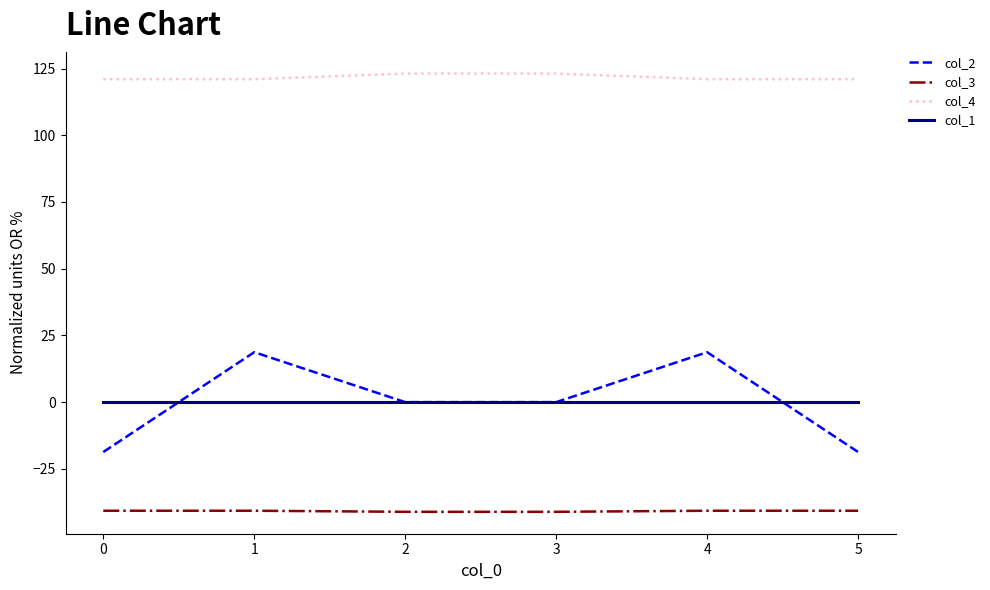

True or false: col_1 and col_3 intersect in this chart.

False